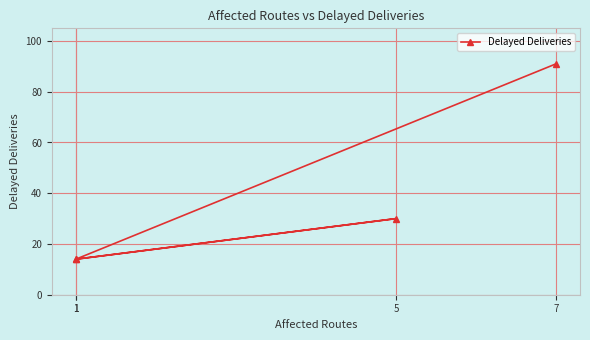

Reading left to right, what are all the values shown in this chart?

91	14	30	14